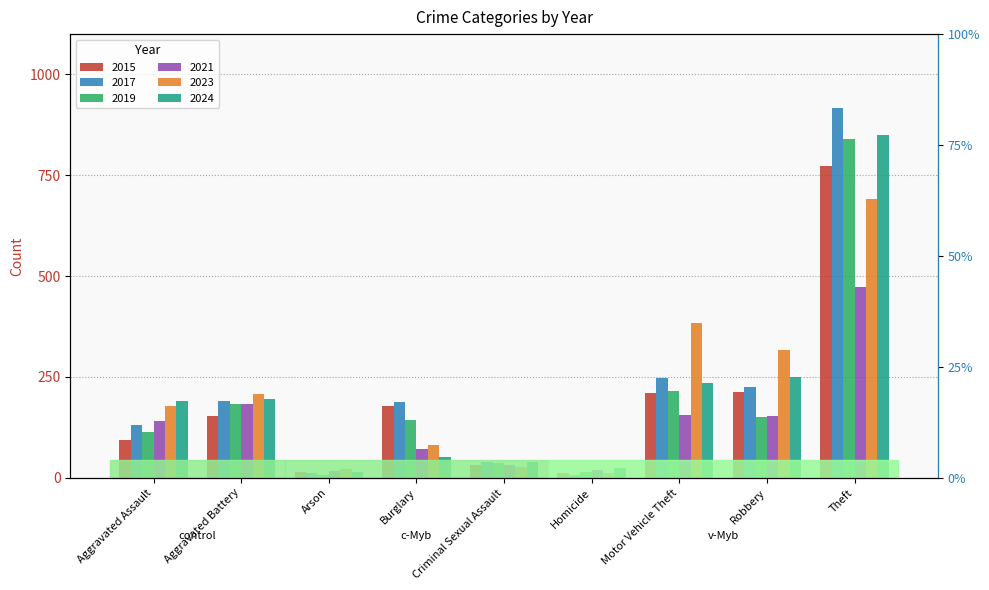

What are all the series names shown in the legend?

2015, 2017, 2019, 2021, 2023, 2024